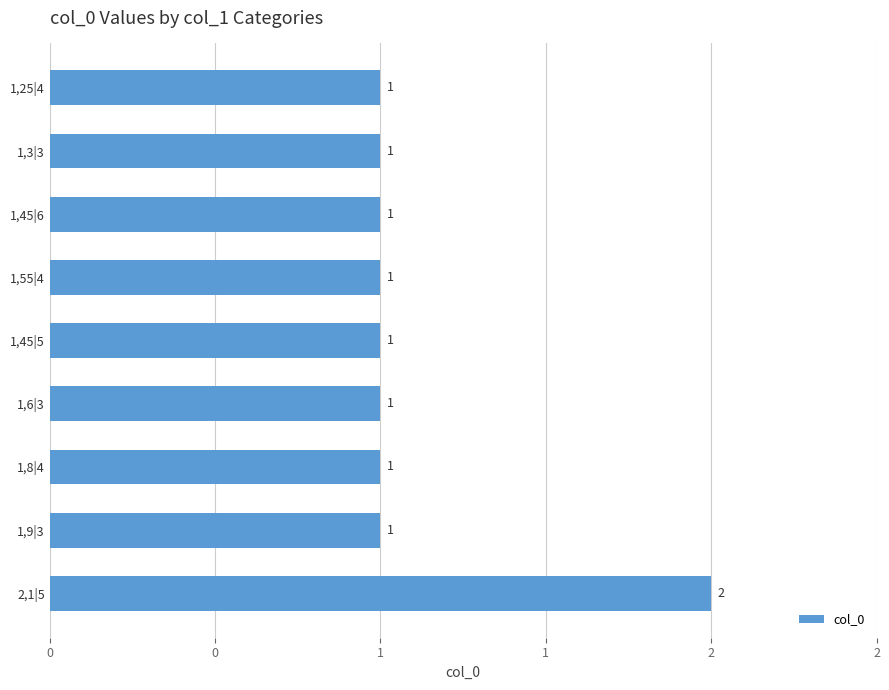

Does the chart contain any negative values?

No